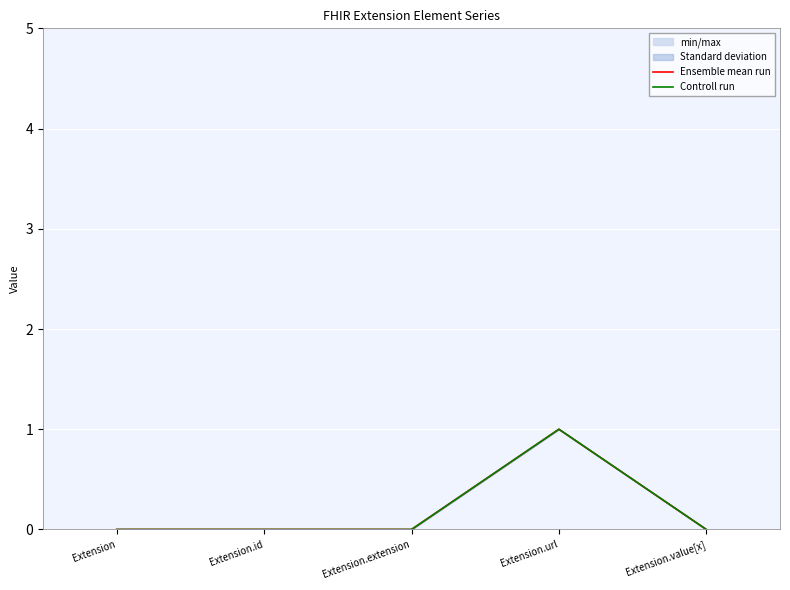

How many interior local peaks does the Ensemble mean run series have?

1